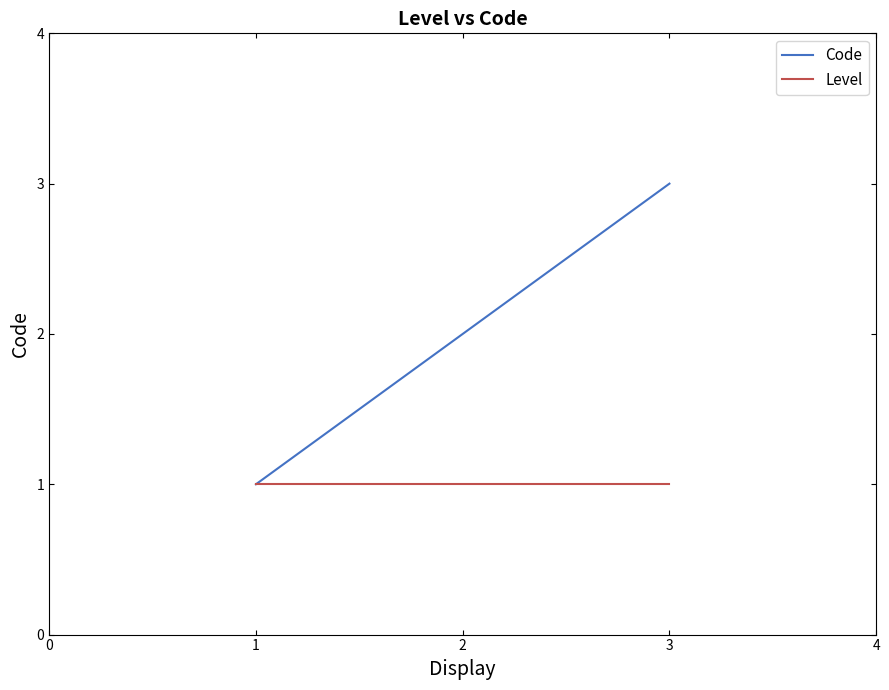

At which category is the sum across all series the highest?

3